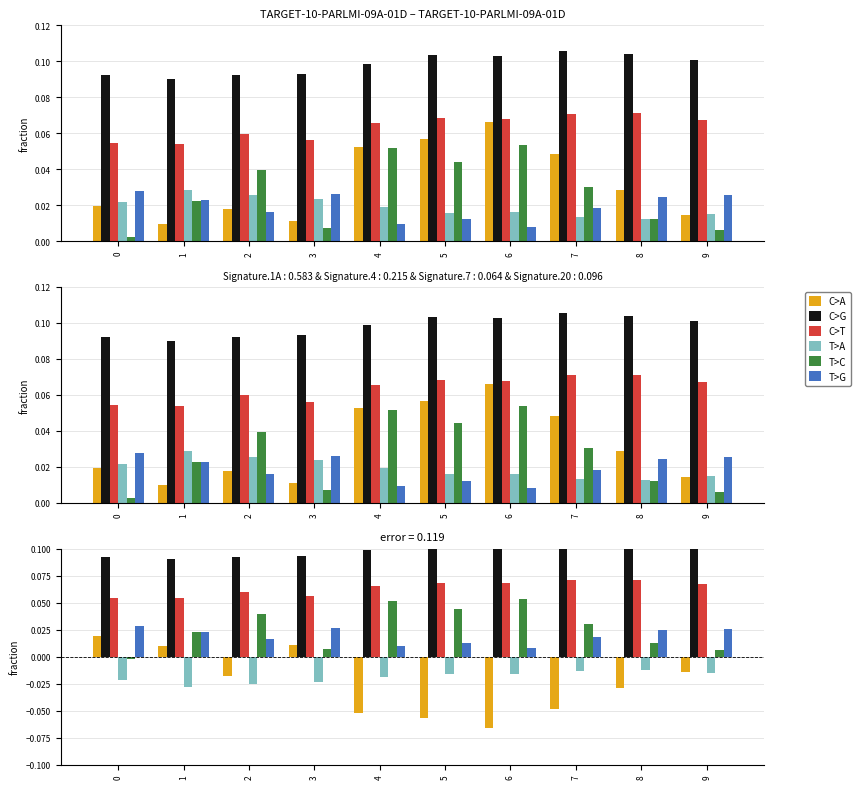

Does the chart contain stacked bars?

No